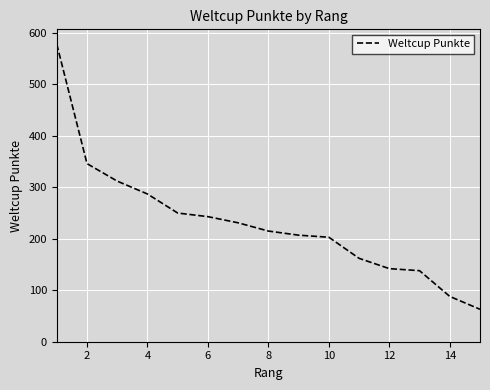

What is the maximum value shown in the chart?

578